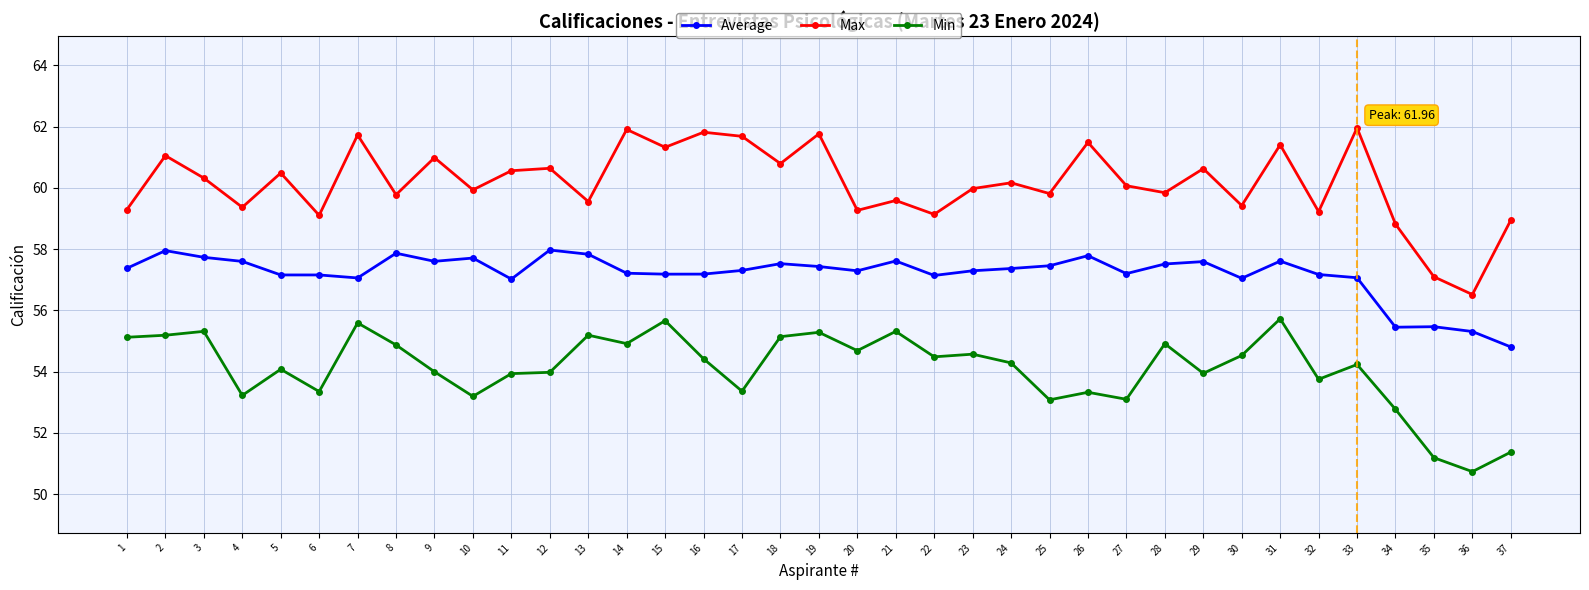

Does the chart have visible grid lines?

Yes